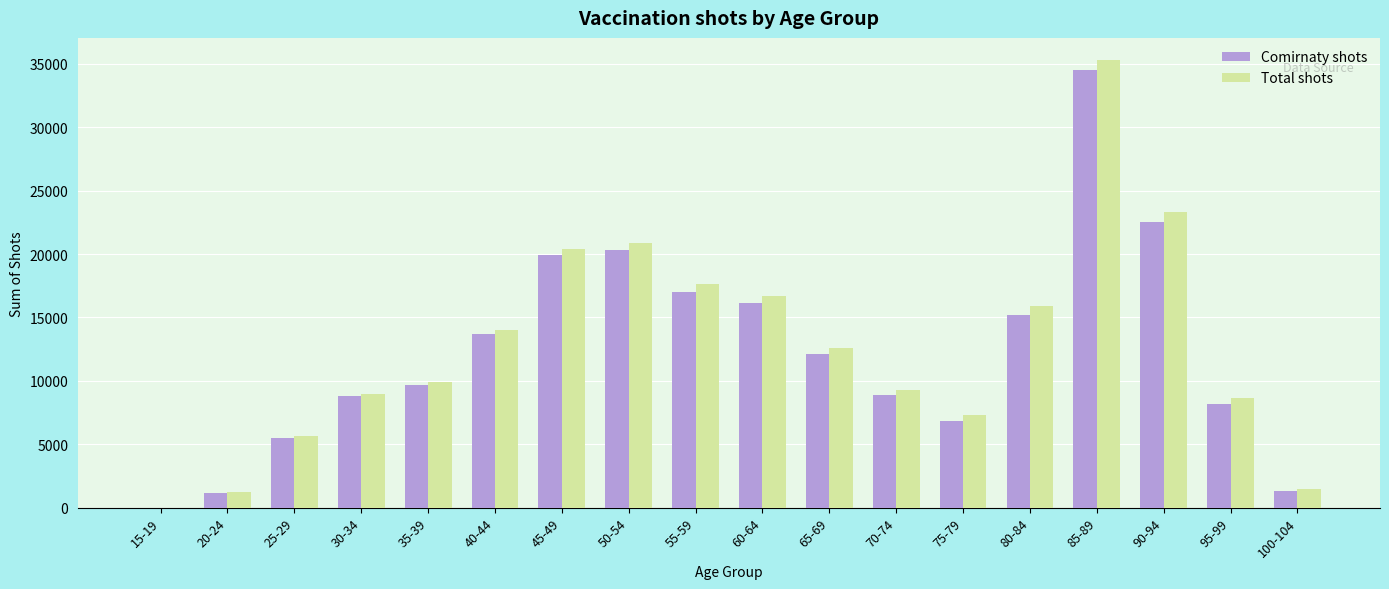

What is the sum of all Total shots values?

229187